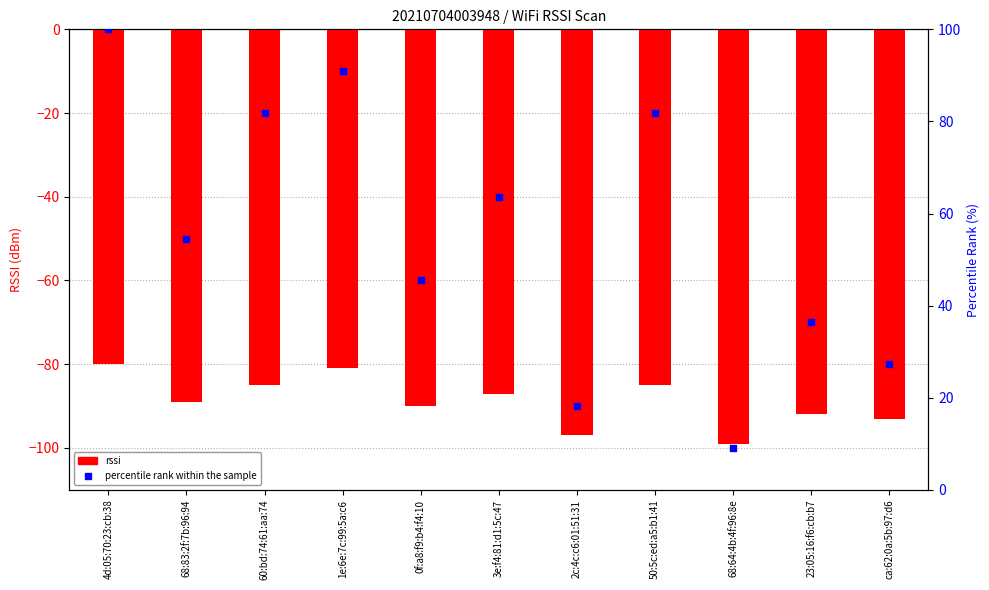

At which category is the sum across all series the highest?

4d:05:70:23:cb:38